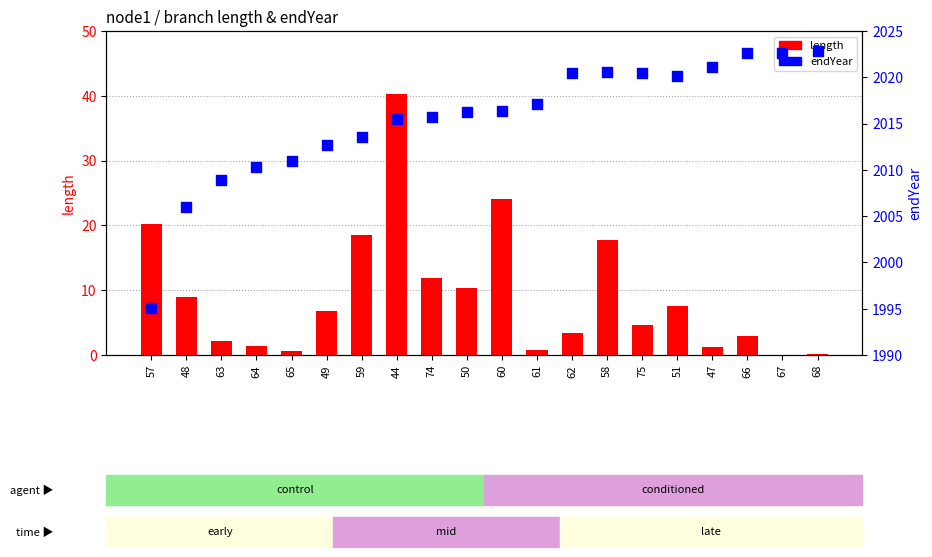

What is the total value across all series at 75?

2025.1